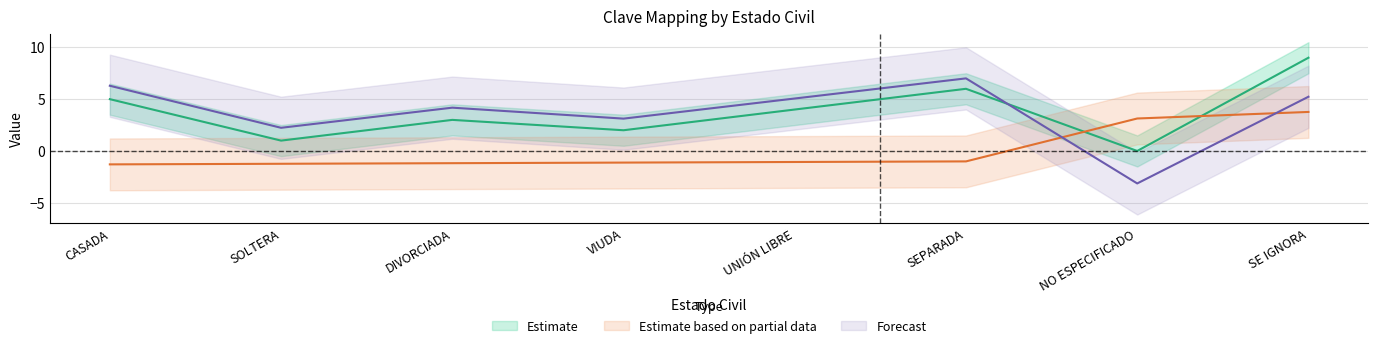

At which category does Clave_2020 reach its first local valley?

SOLTERA